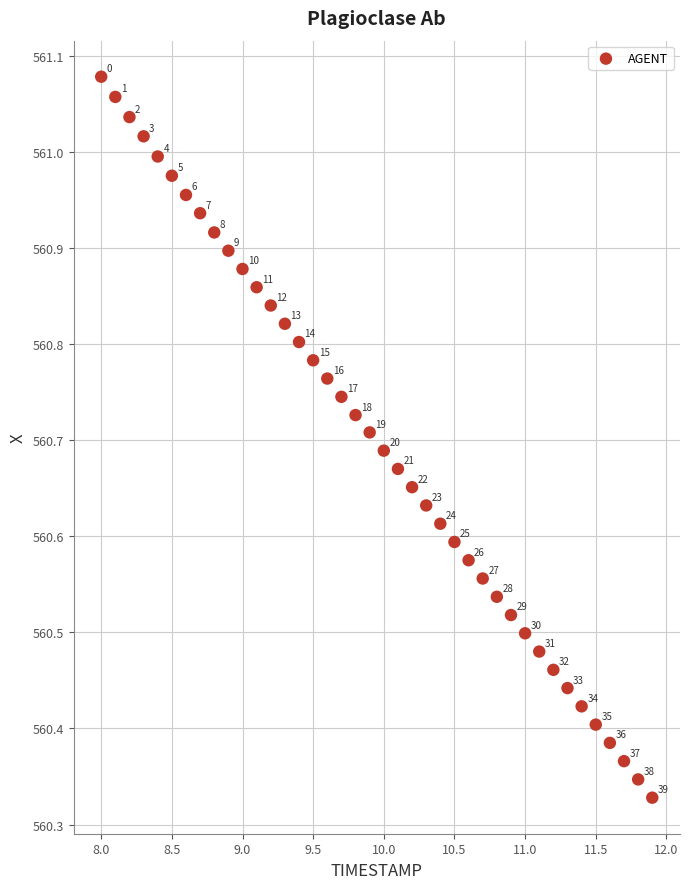

What is the range of X values (max minus min)?

3.9